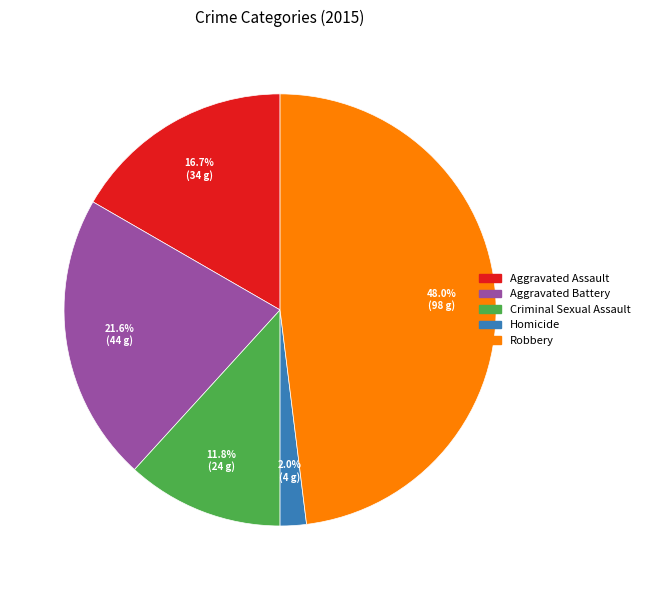

Between Homicide and Aggravated Battery, which is larger?

Aggravated Battery